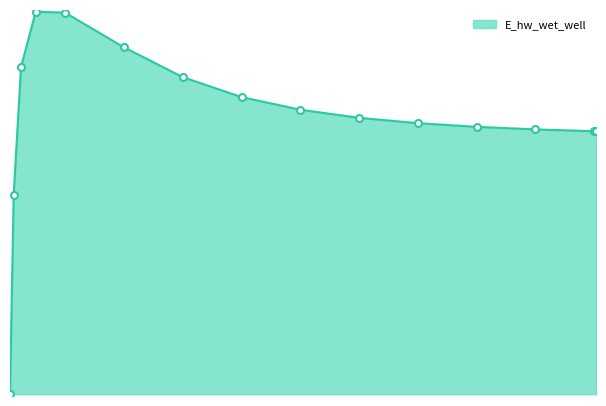

Is this an area chart (filled region under the line)?

Yes